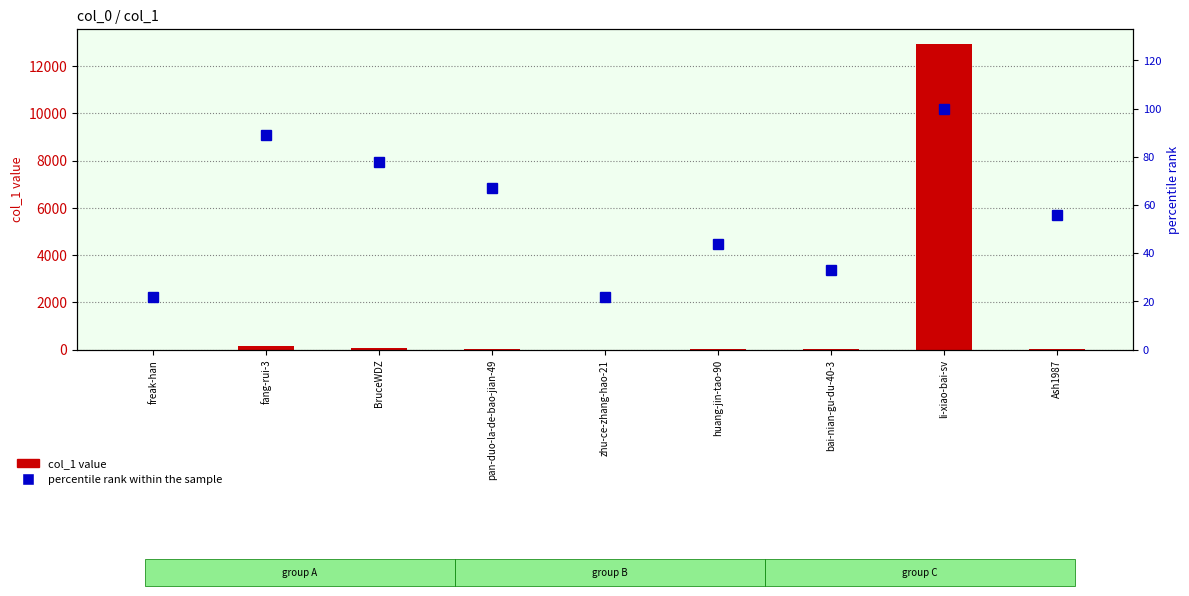

Reading left to right, what are all the values shown in this chart?

col_1 value: 1	159	83	38	1	21	9	12921	26
percentile rank within the sample: 22	89	78	67	22	44	33	100	56